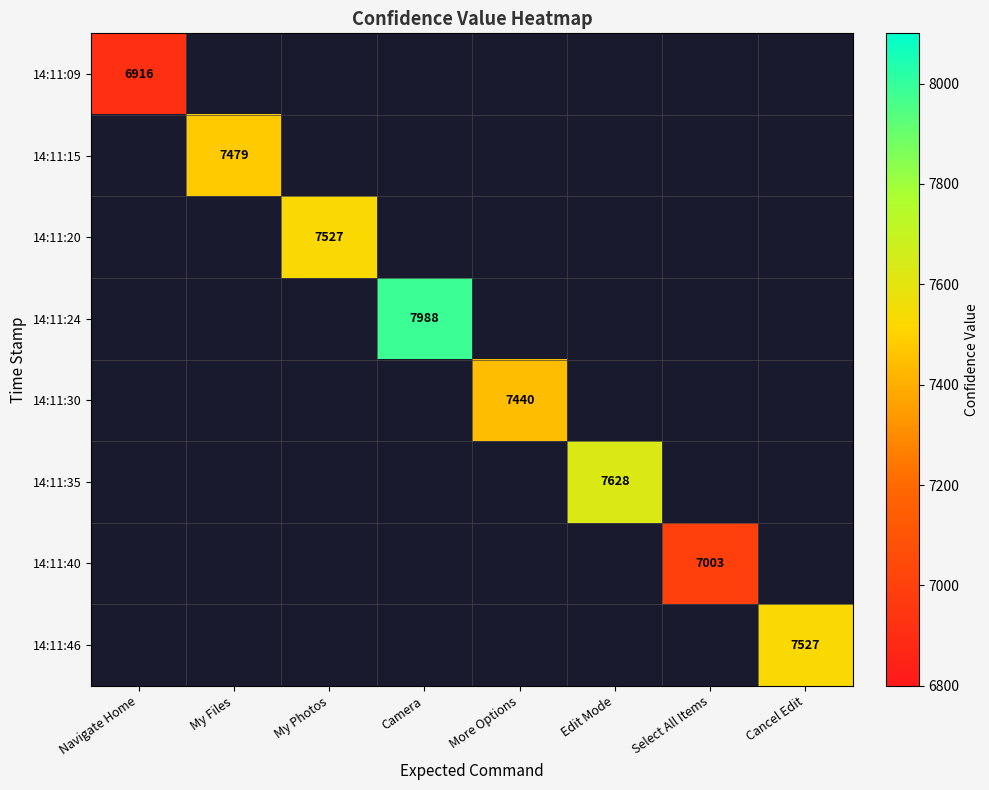

The 14:11:09 series shows 11544 at Navigate Home. True or false?

False